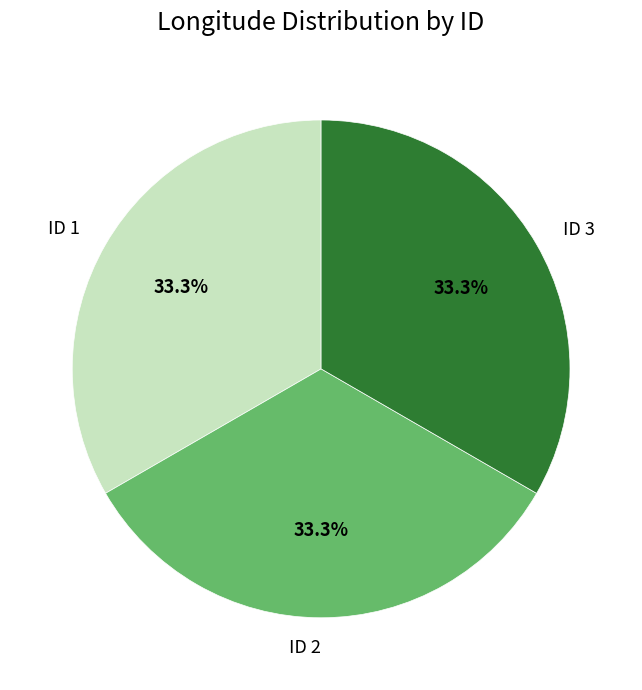

Is there a majority slice in this chart?

No